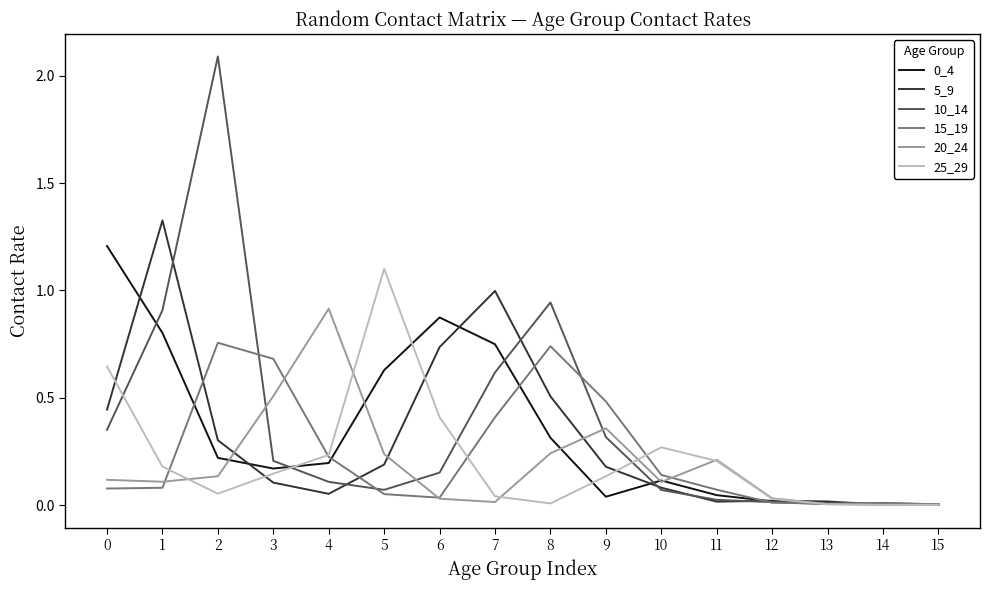

True or false: 5_9 has a value of 0.0 at 3.

False